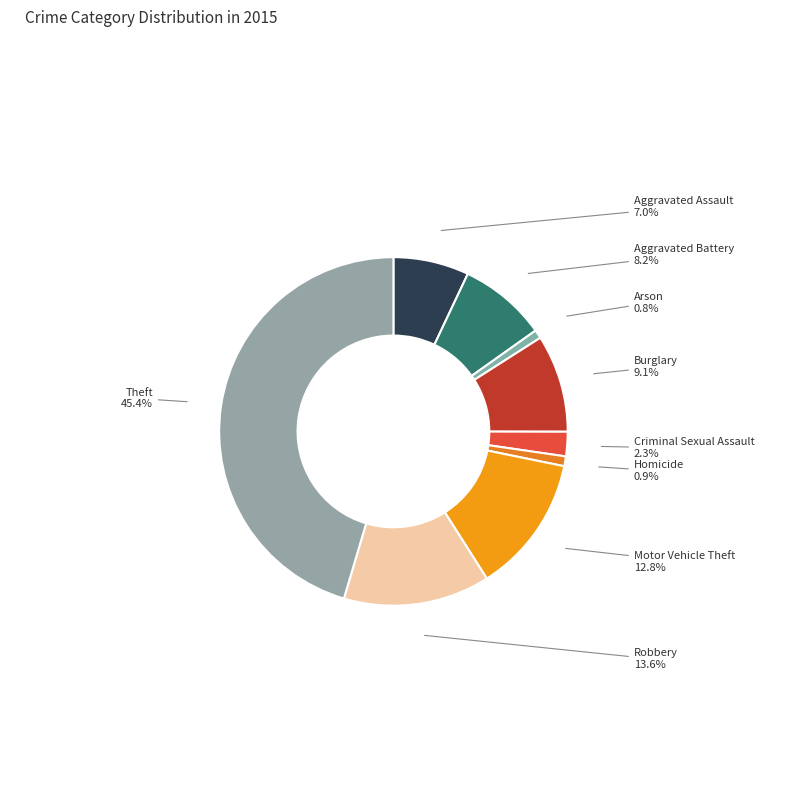

To the nearest percent, what portion does Theft represent?

45%